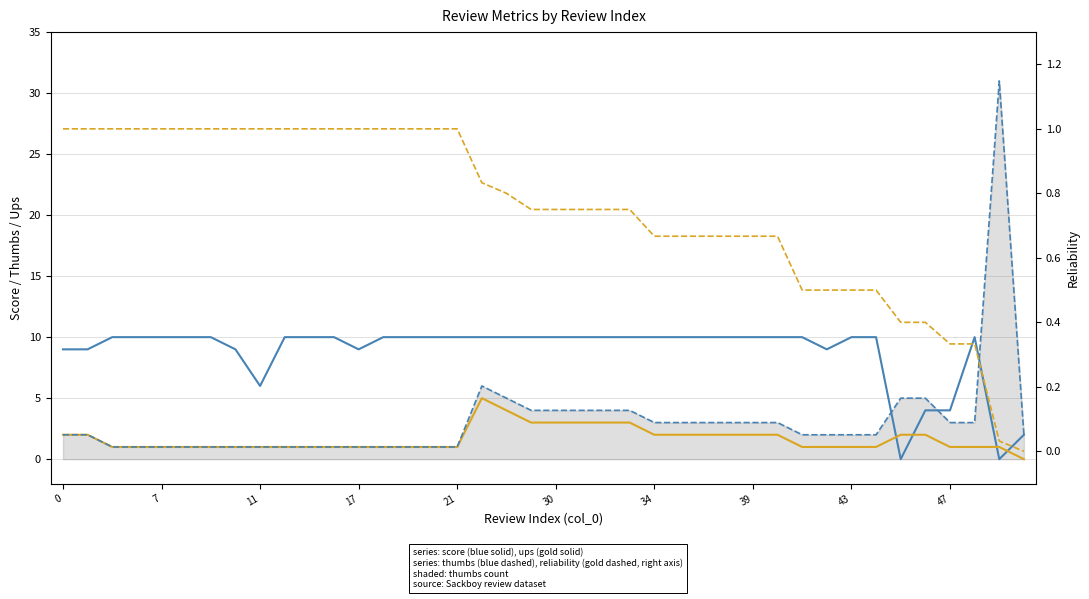

What is the label of the 27th point from the left?

26